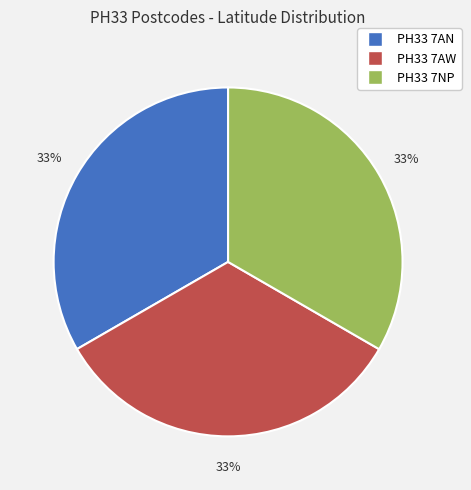

To the nearest percent, what portion does PH33 7NP represent?

33%